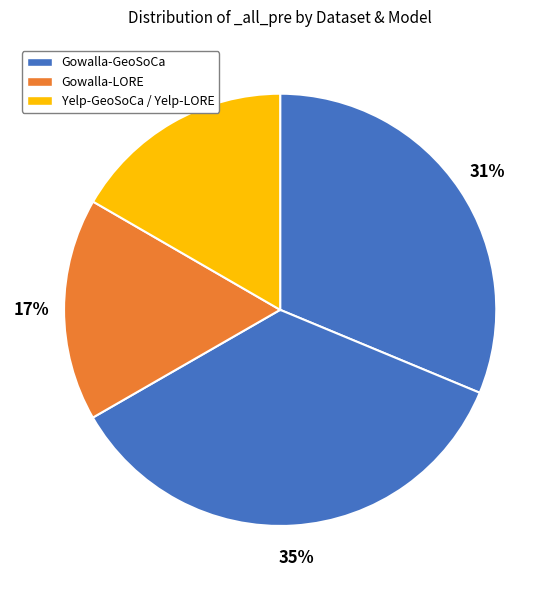

How many segments does this pie chart have?

4